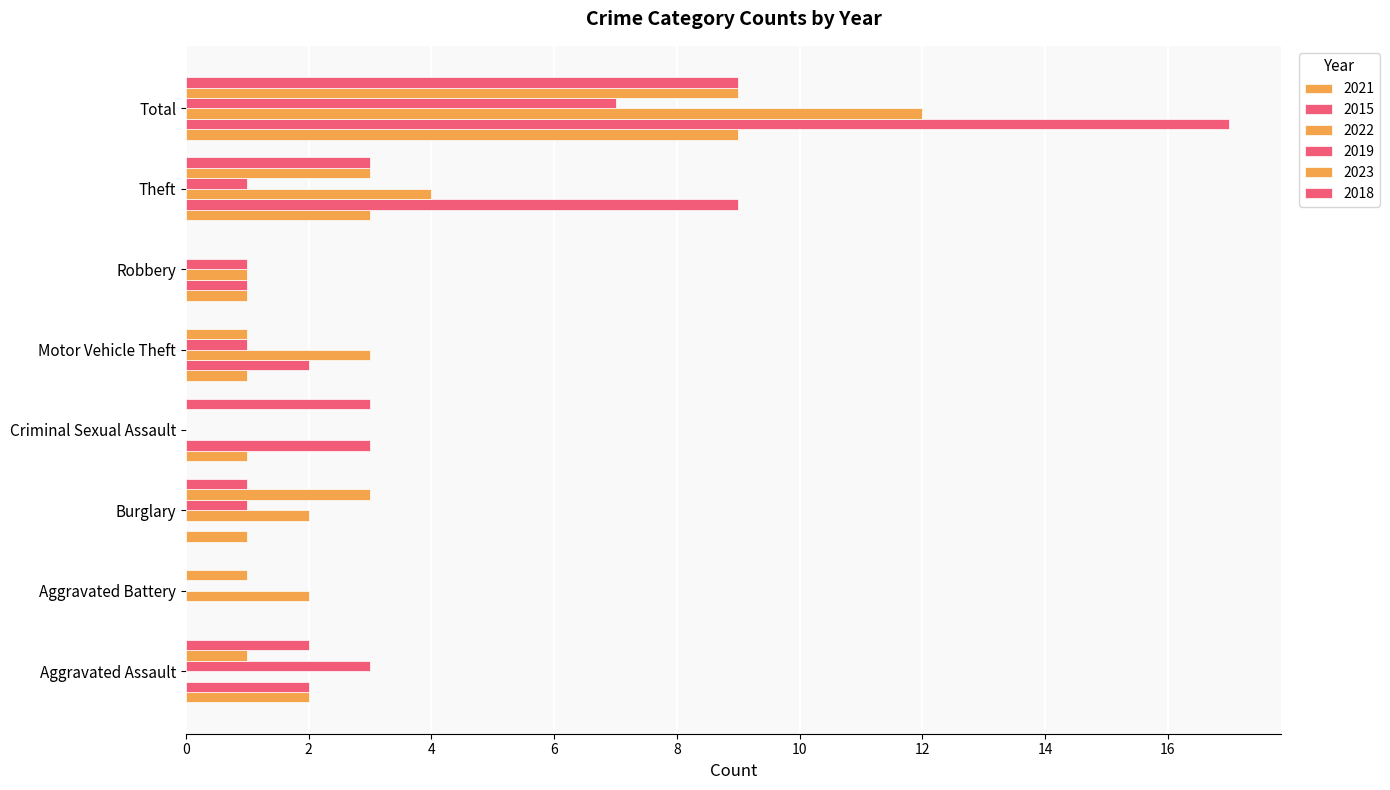

How many categories are shown in the chart?

8